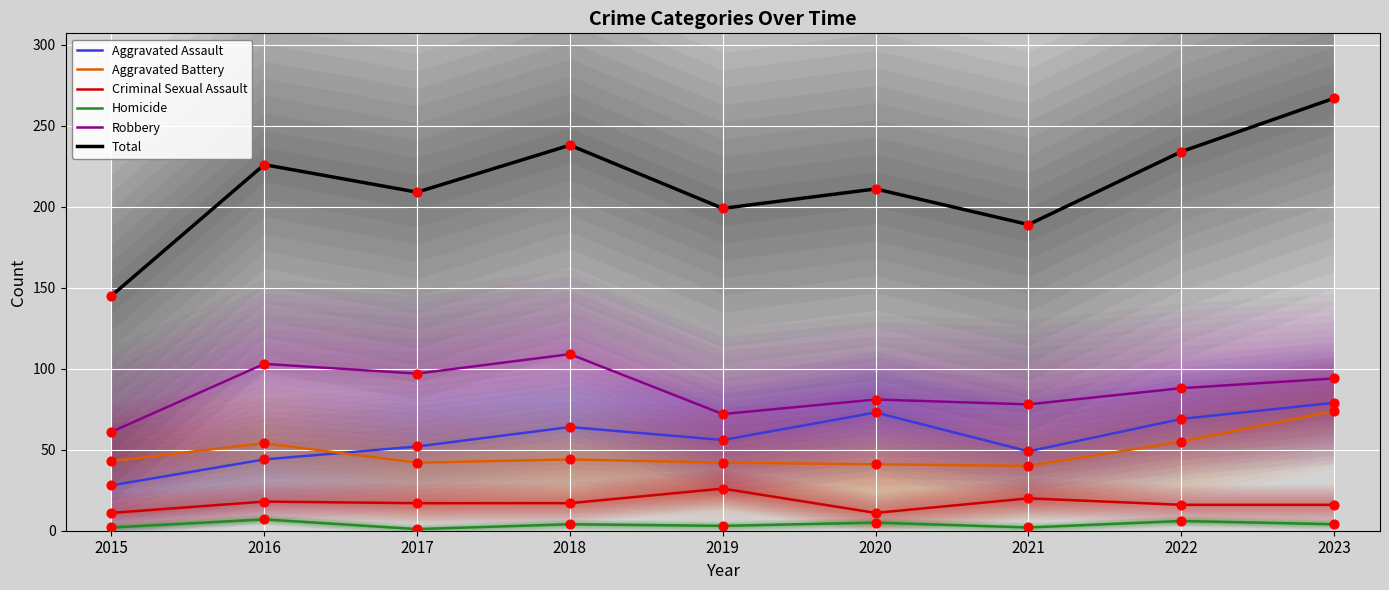

What is the total value across all series at 2017?

418